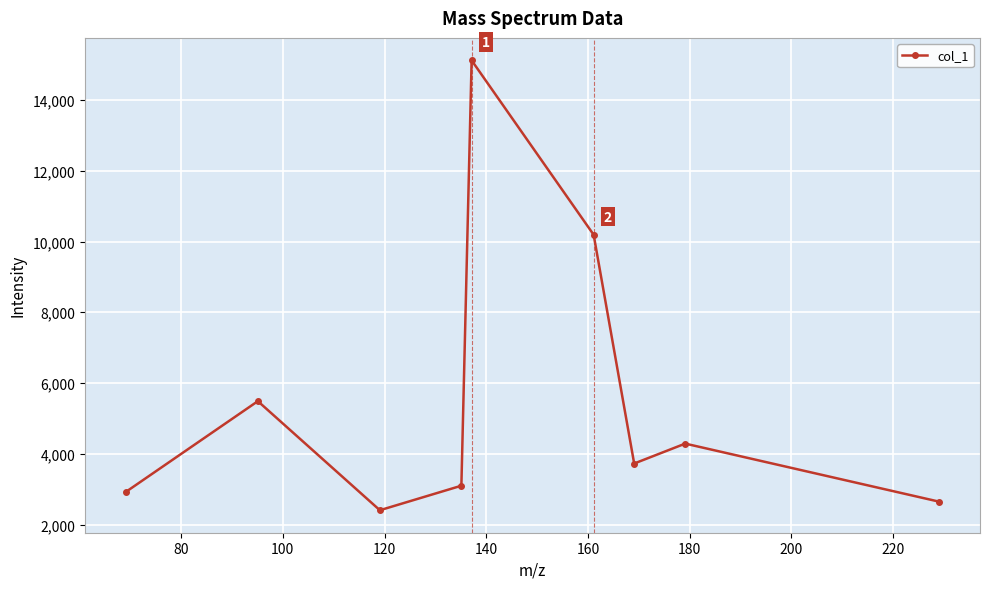

Count the number of values greater than 3726.

5